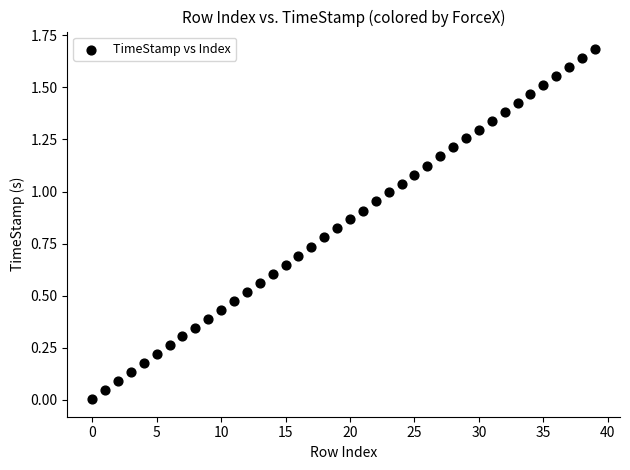

What is the range of Y values (max minus min)?

1.7